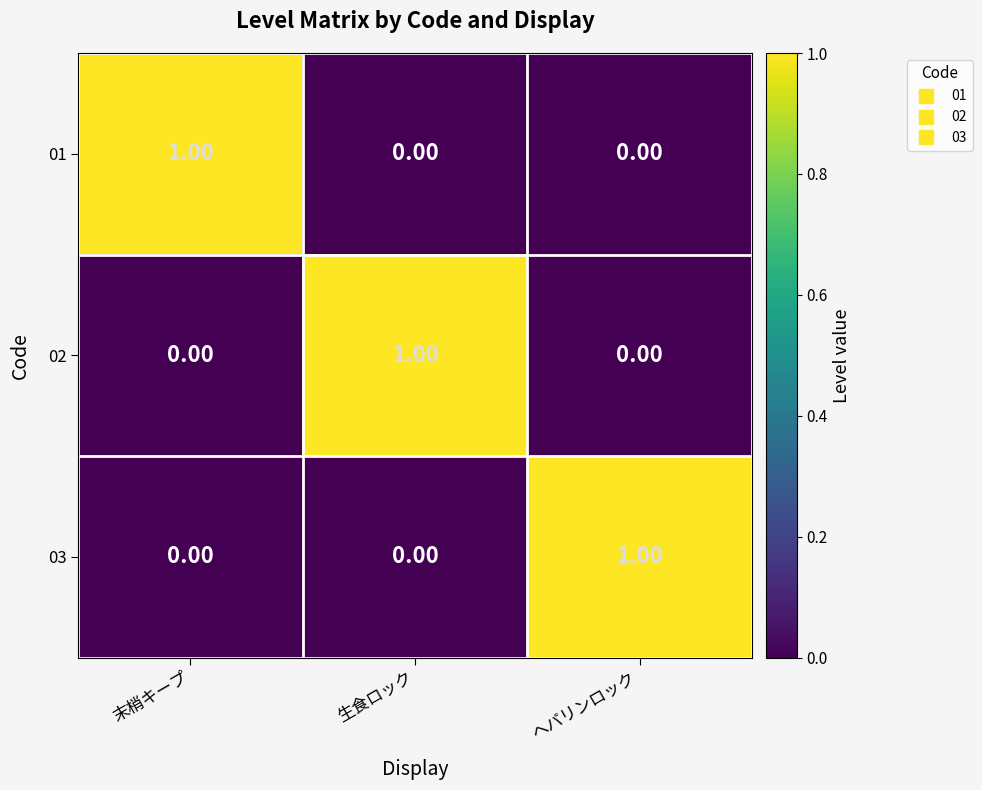

Which category has the highest value in the 03 series?

ヘパリンロック